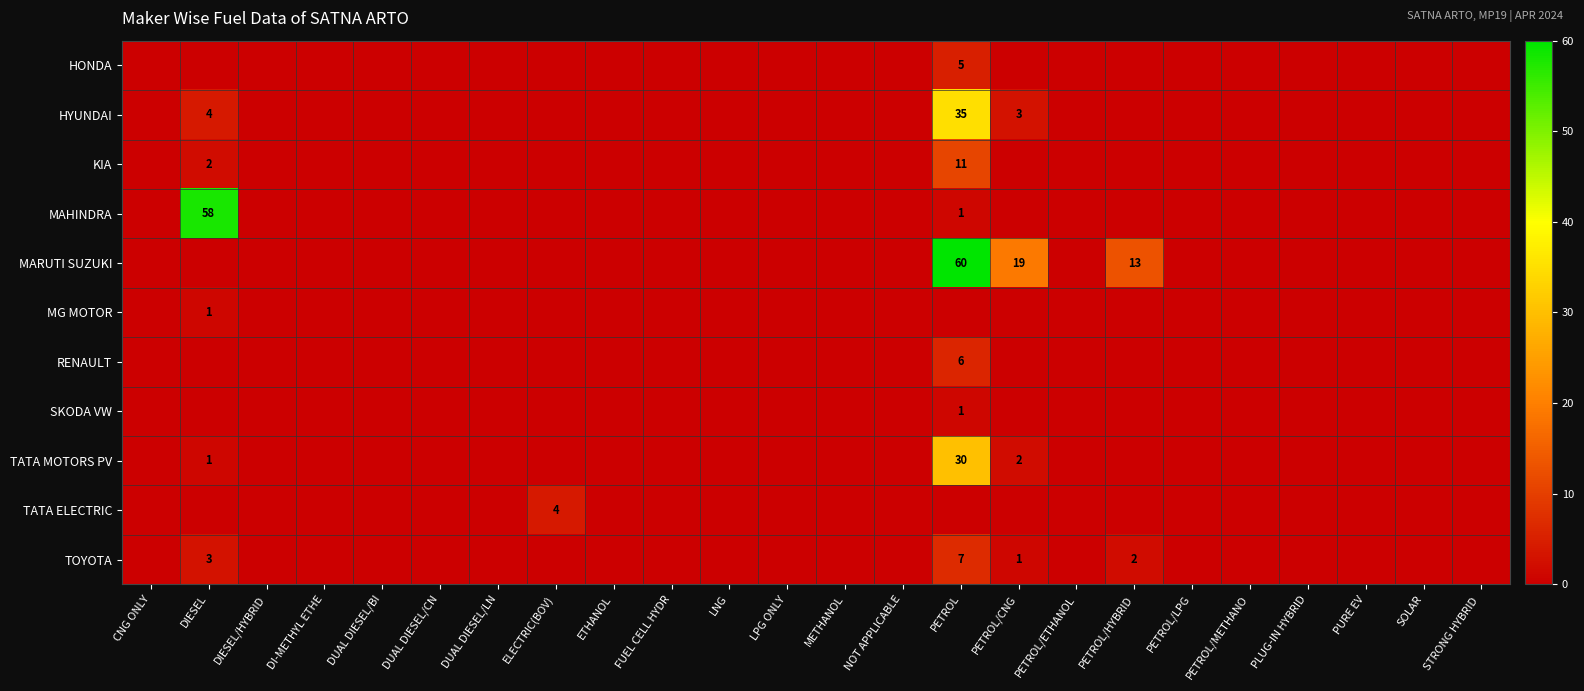

What is the maximum value shown in the chart?

60